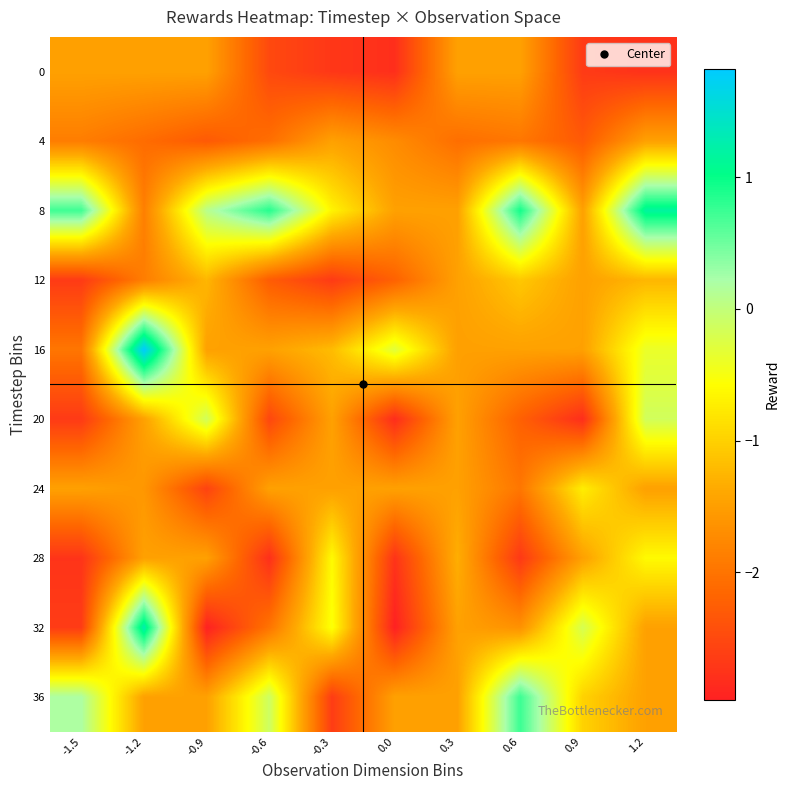

What is the smallest value displayed?

-3.0